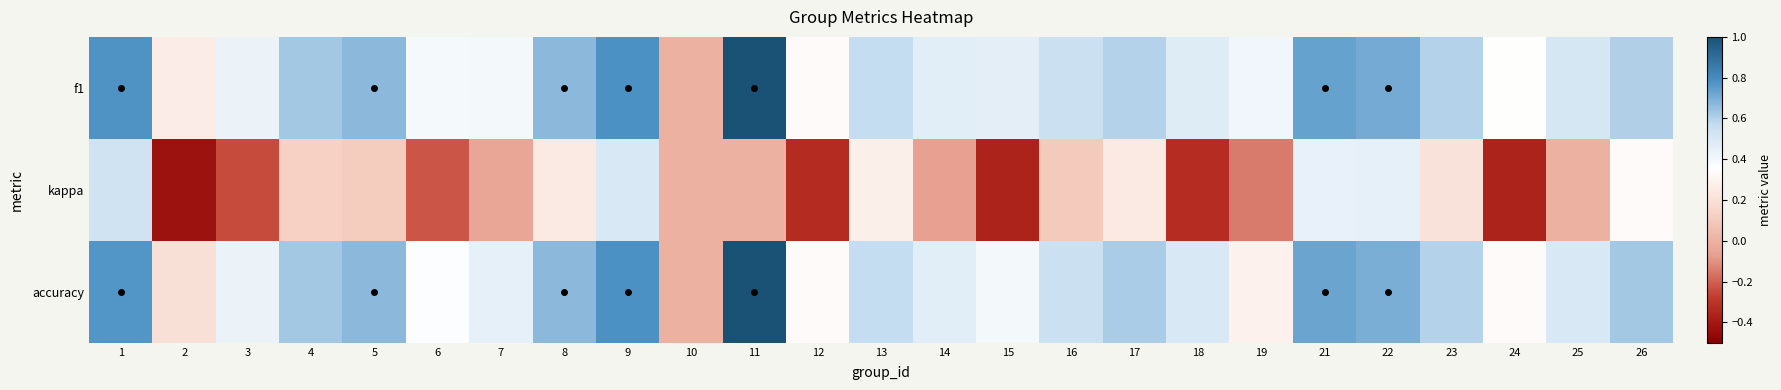

Which series has the largest range (max minus min)?

f1